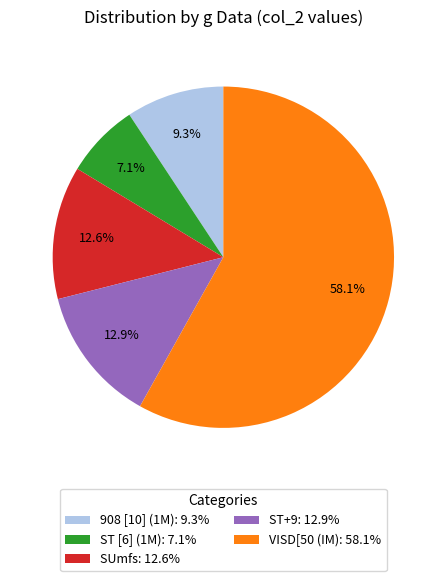

Which slice is the largest?

VISD[50 (IM)